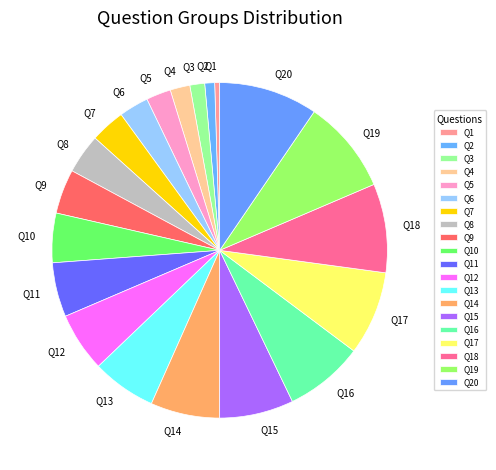

Is it true that Q16 is 8% of the pie?

True